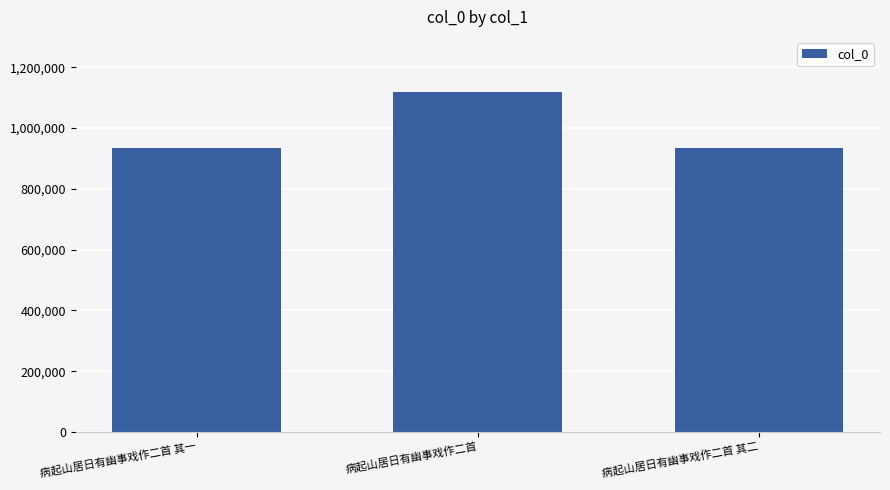

What is the difference between the values at 病起山居日有幽事戏作二首 其二 and 病起山居日有幽事戏作二首?

184195